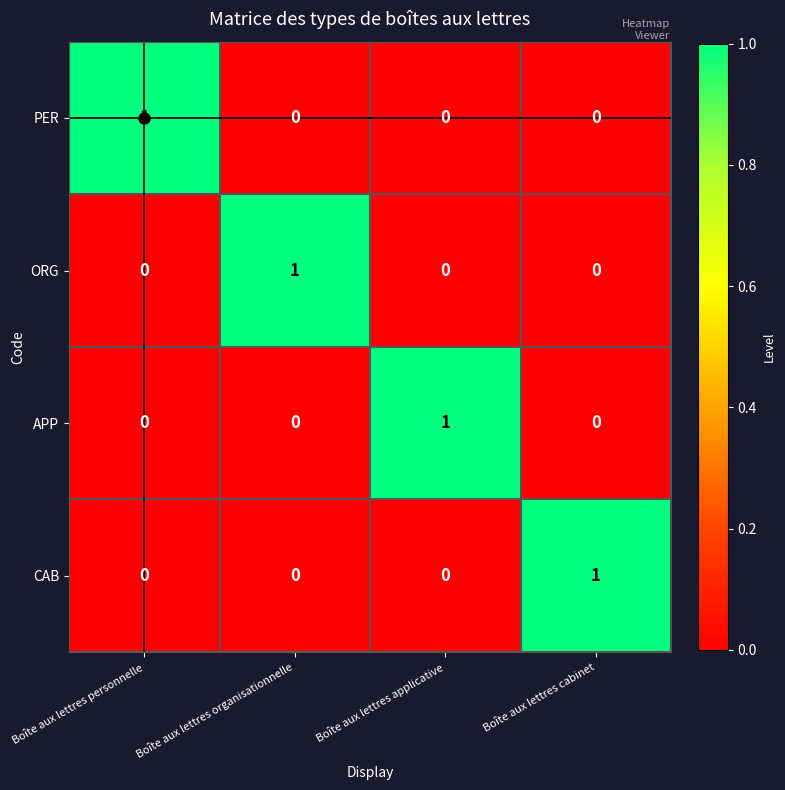

The value of PER at Boîte aux lettres personnelle is 1. True or false?

True